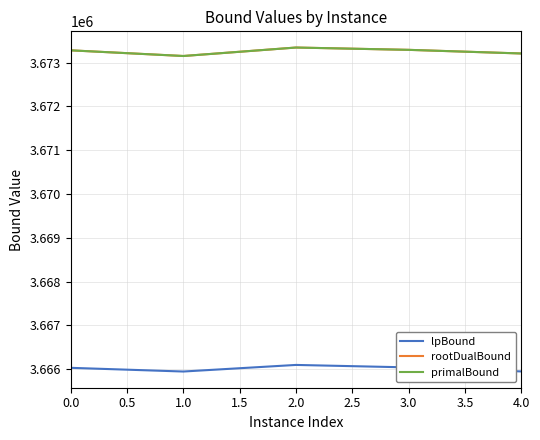

Does the chart have visible grid lines?

Yes